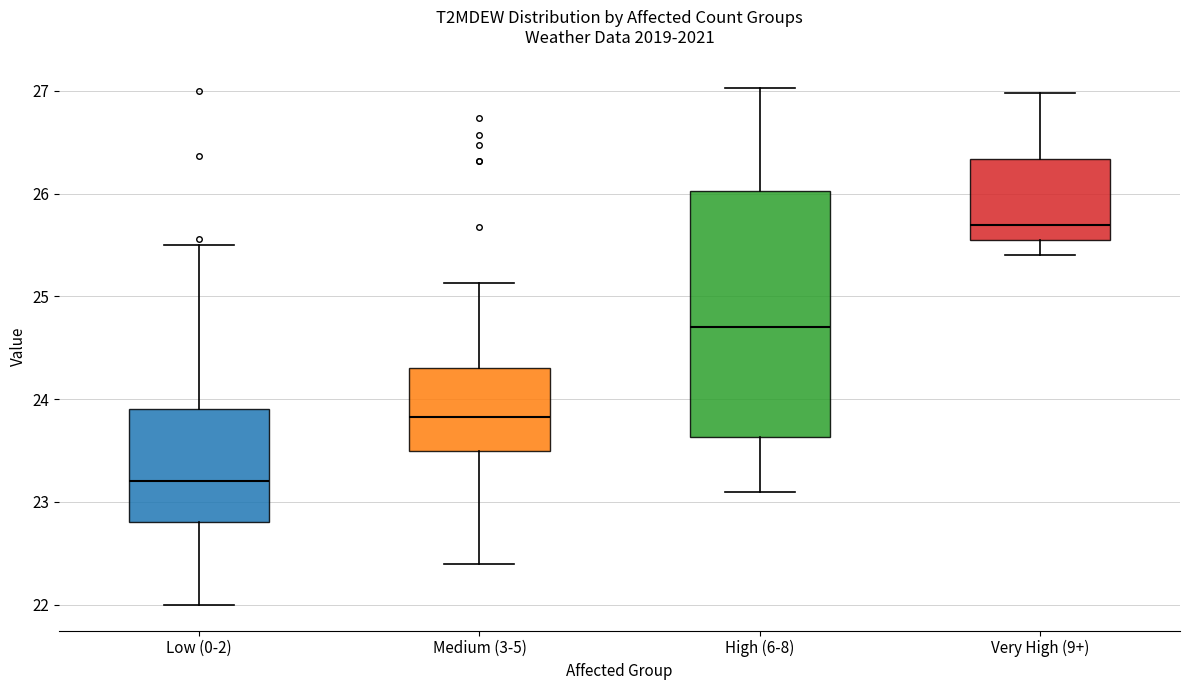

Comparing the boxes themselves (not the whiskers), which one is the tallest?

High (6-8)